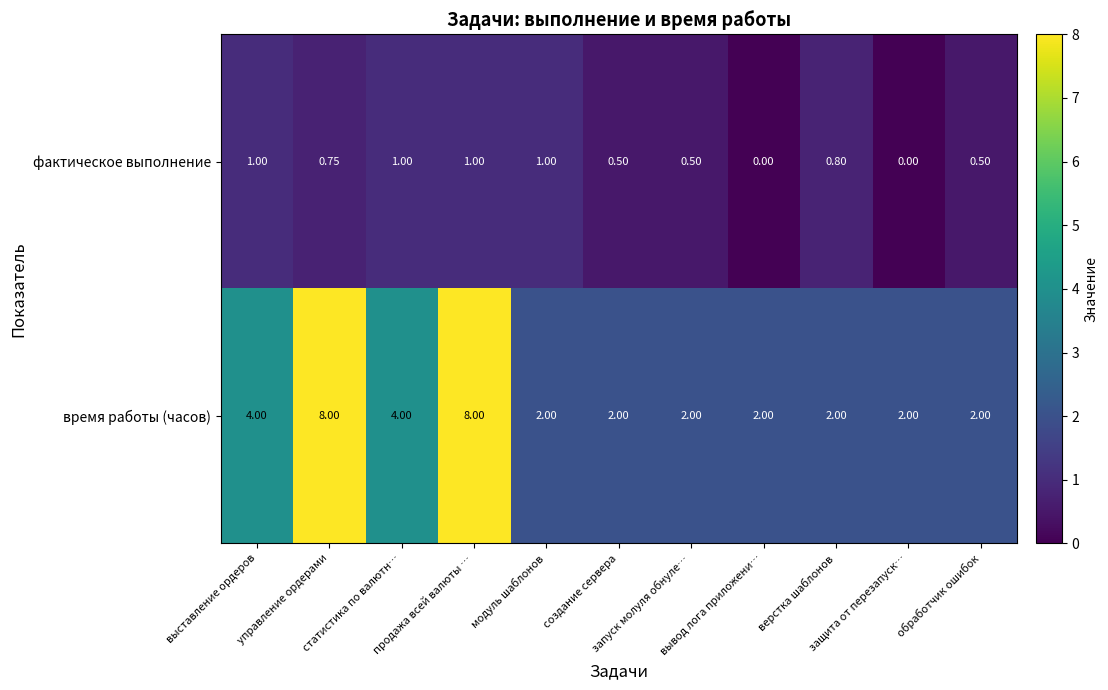

Which series has the largest total across all categories?

время работы (часов)